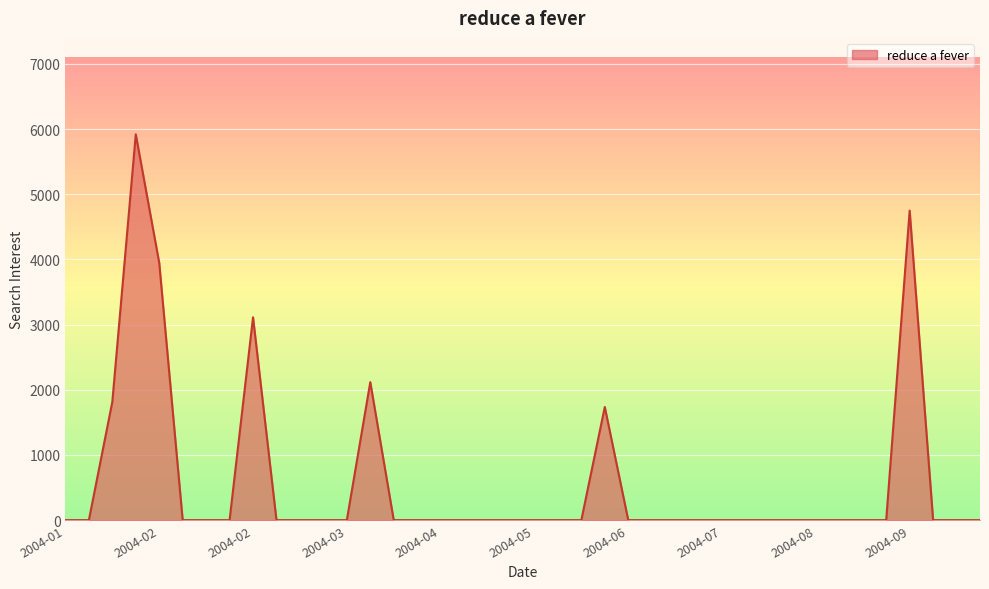

What is the maximum value shown in the chart?

5918.6